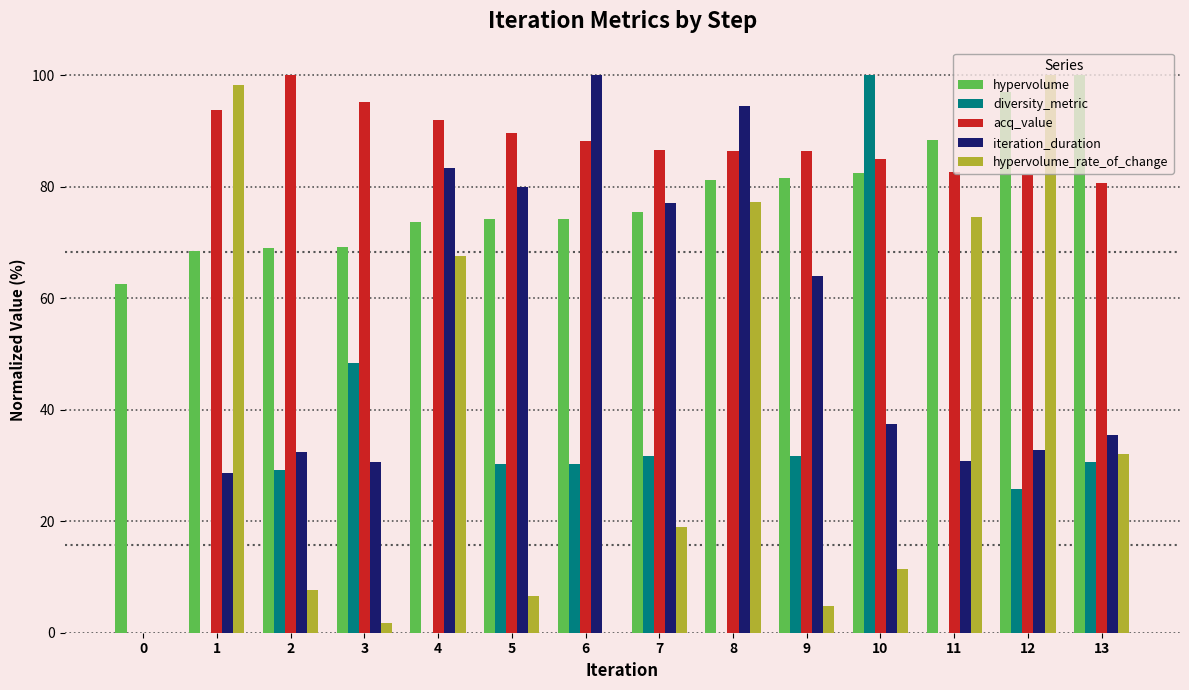

Does the chart contain stacked bars?

No